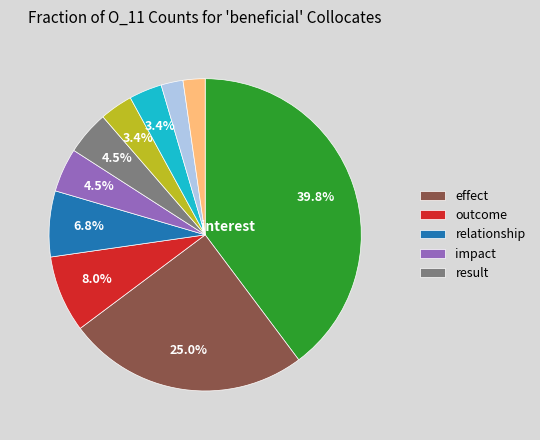

Is there a majority slice in this chart?

No